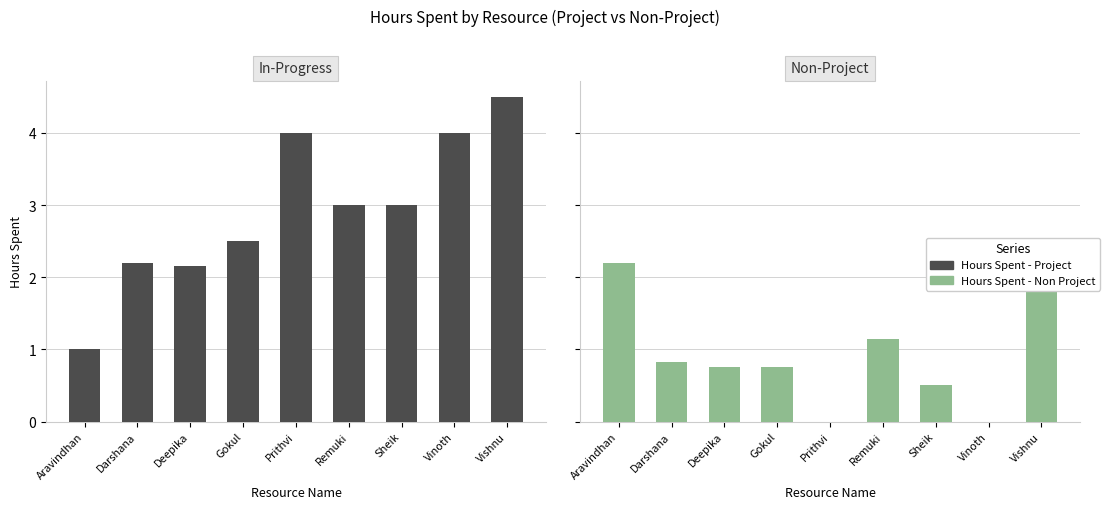

At which label does Hours Spent - Project first exceed 3?

Prithvi